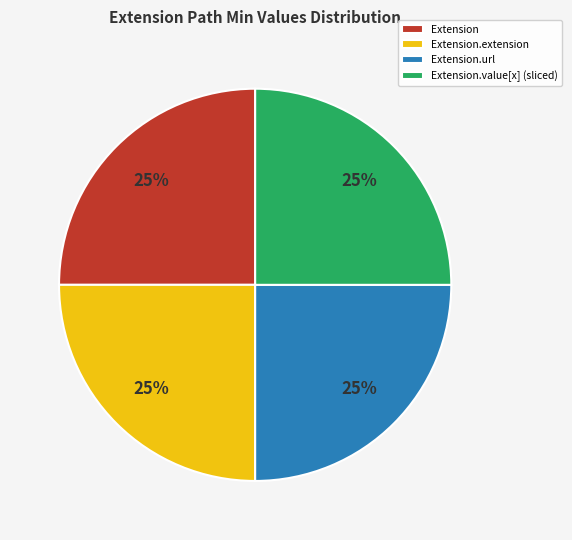

To the nearest percent, what is the average slice percentage?

25%